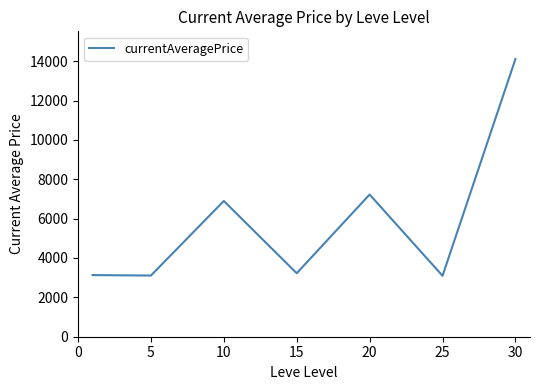

What is the sum of all values?

40788.3